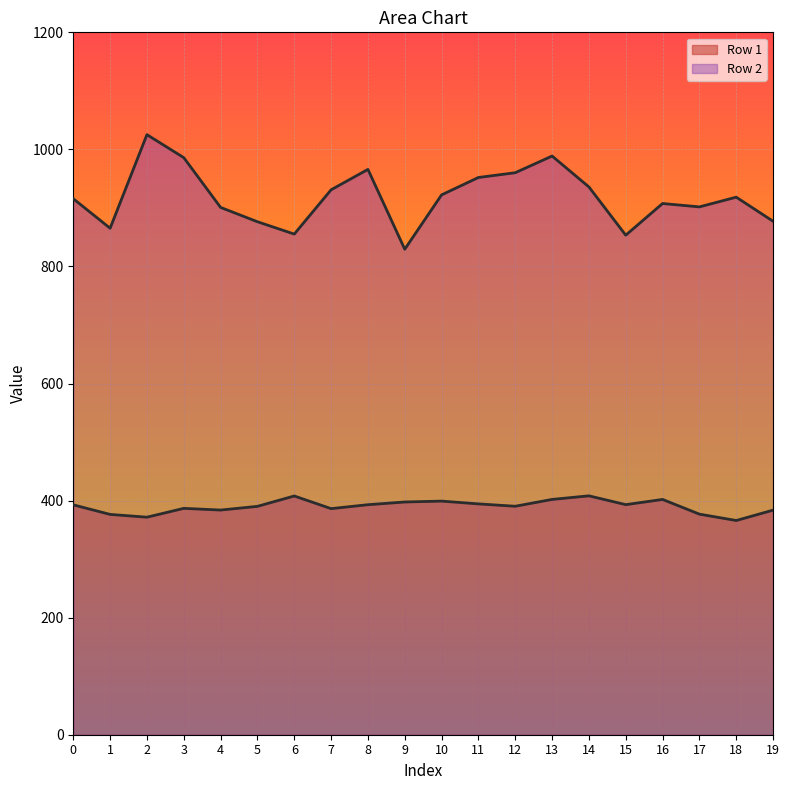

True or false: Row 1 has more than 0 points higher than both neighbors.

True